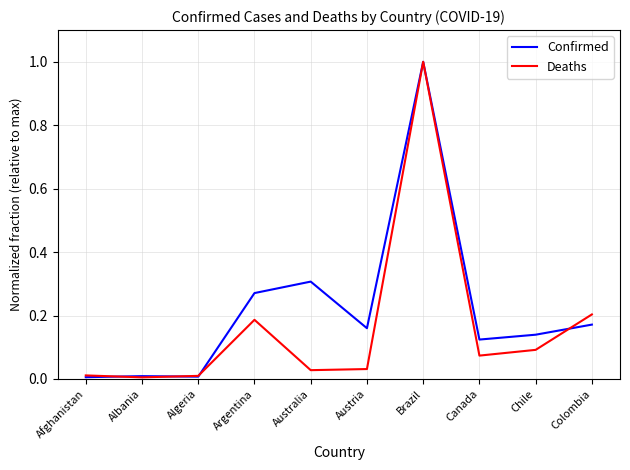

At which category is the sum across all series the highest?

Brazil